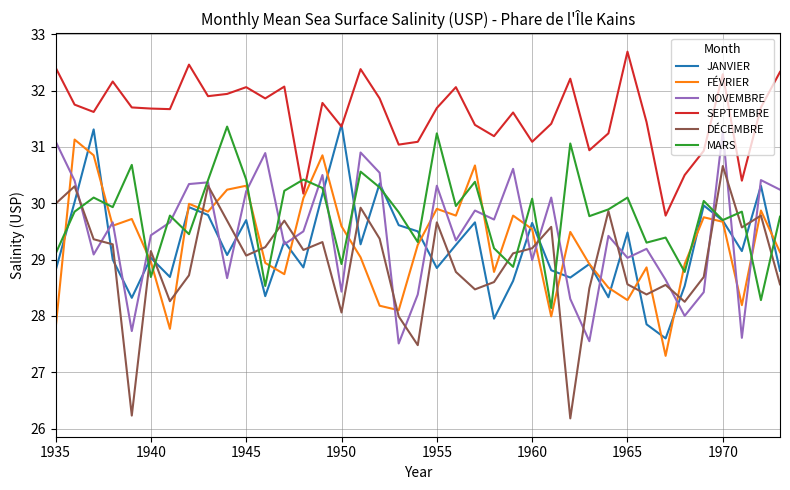

True or false: DÉCEMBRE and SEPTEMBRE intersect in this chart.

False